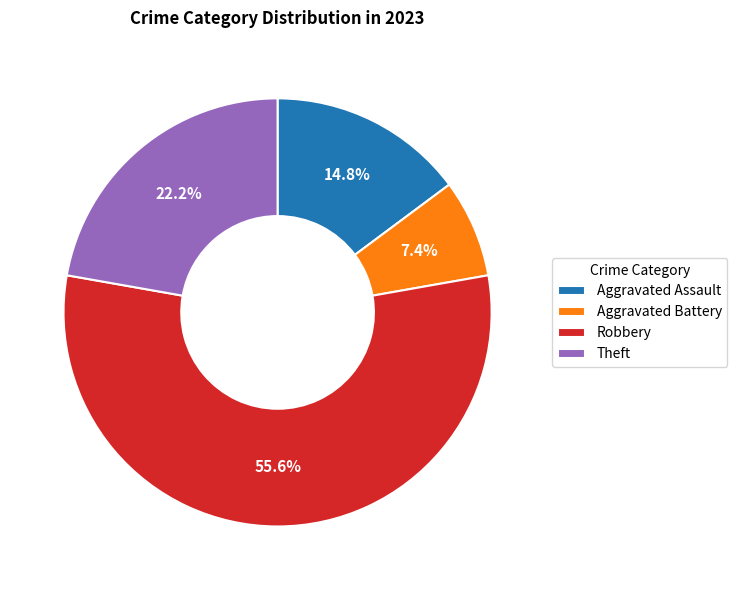

Which category has the biggest portion of the pie?

Robbery